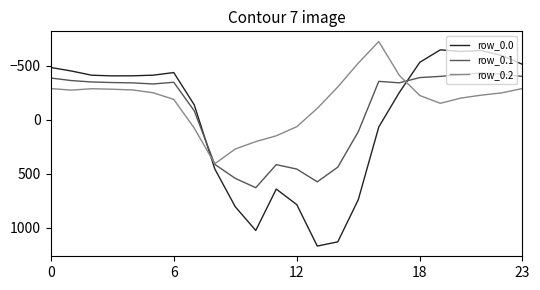

Which series has the largest range (max minus min)?

row_0.0